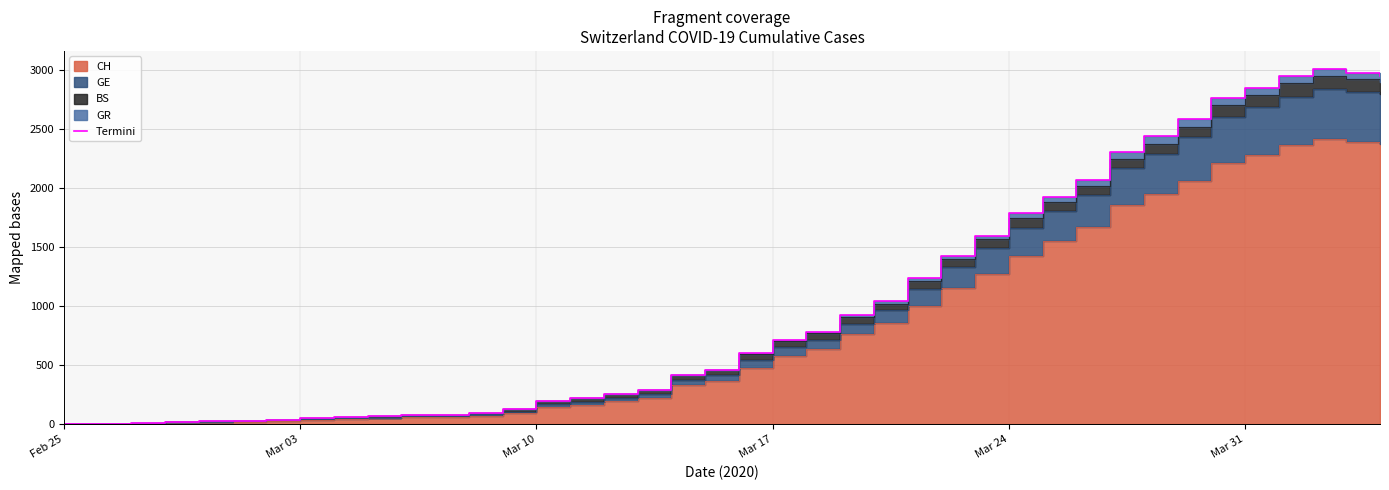

What is the difference between the second highest and second lowest values?

2971